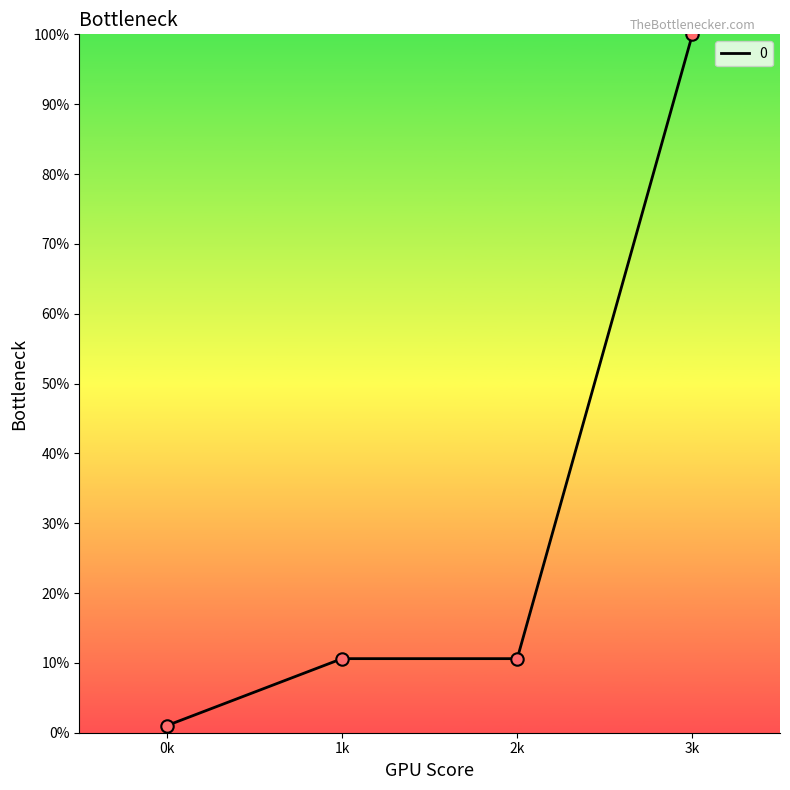

What is the change in value from 1k to 3k?

+89.4